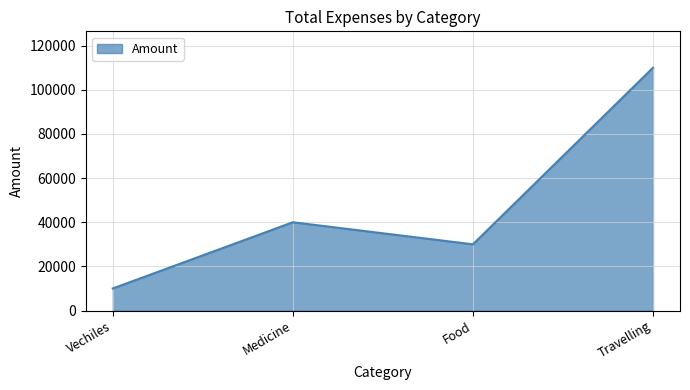

Reading left to right, transcribe all the data shown in this chart.

10000	40000	30000	110000